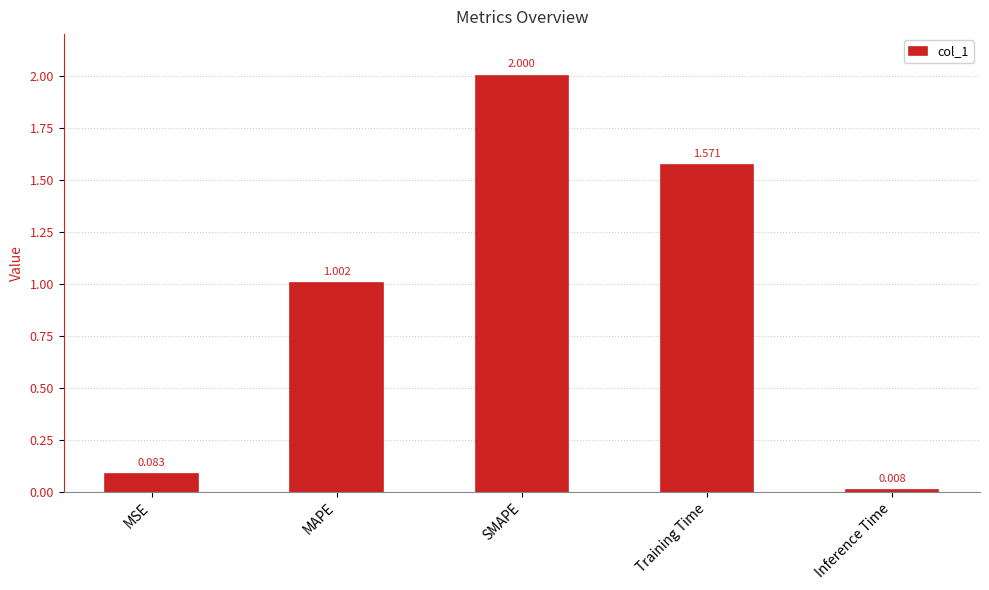

Are the bars horizontal?

No